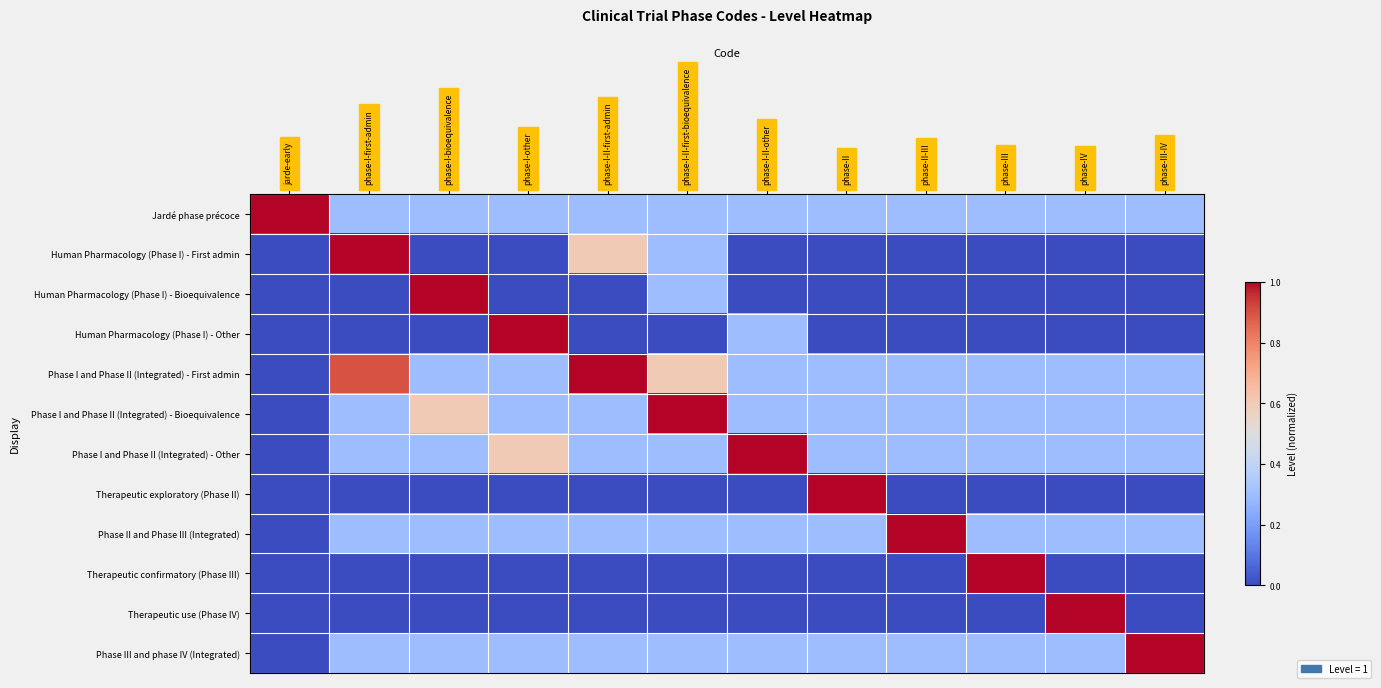

How many series are shown in this chart?

12